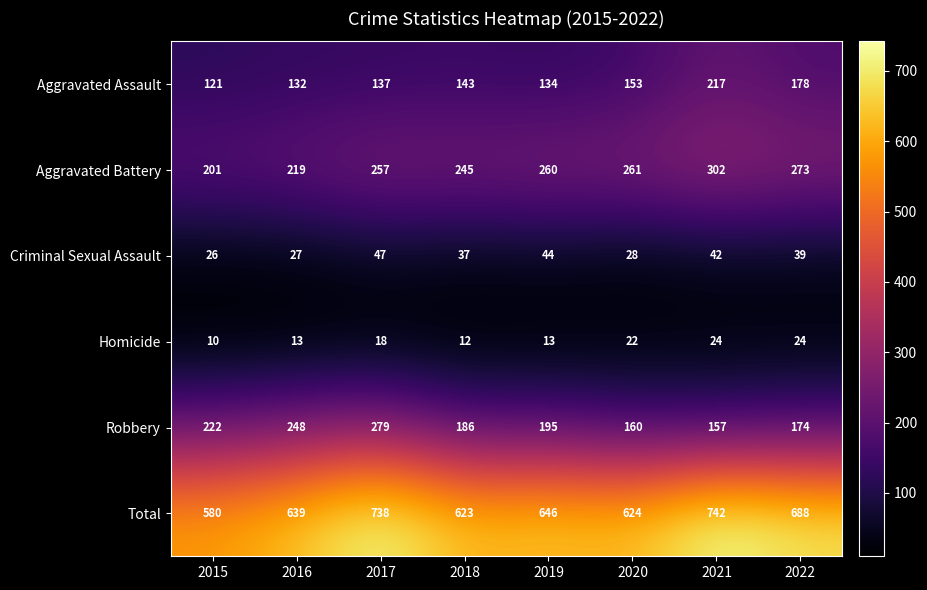

Rank the series at 2021 from lowest to highest value.

Homicide, Criminal Sexual Assault, Robbery, Aggravated Assault, Aggravated Battery, Total